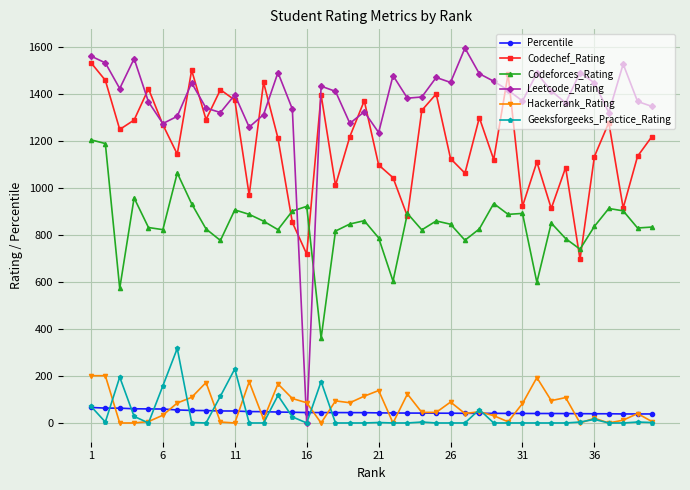

What is the value of the Codeforces_Rating point at the 4th from the left?

957.0